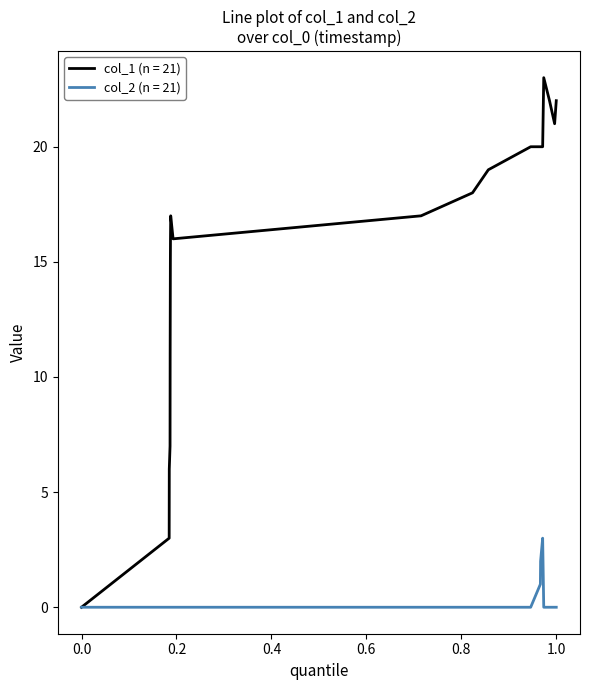

Which series has the widest spread of values?

col_1 (n = 21)